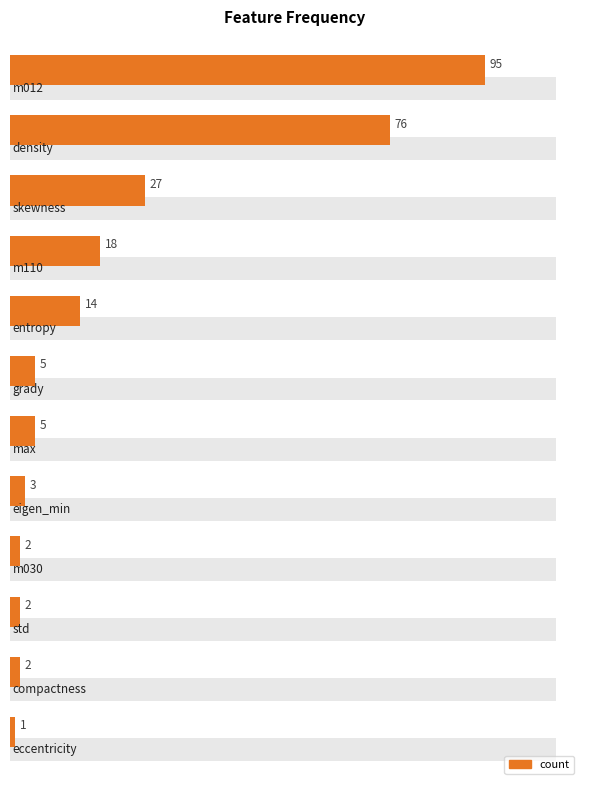

Is it true that the value at 4 is 7?

False